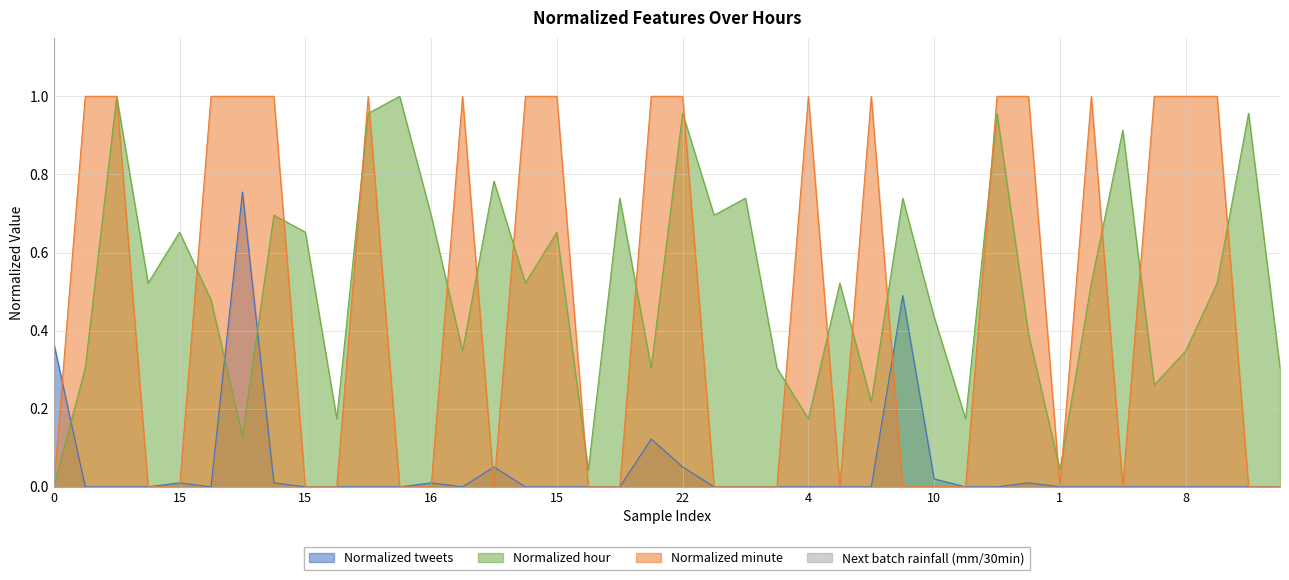

How many interior local peaks does the Normalized hour series have?

14